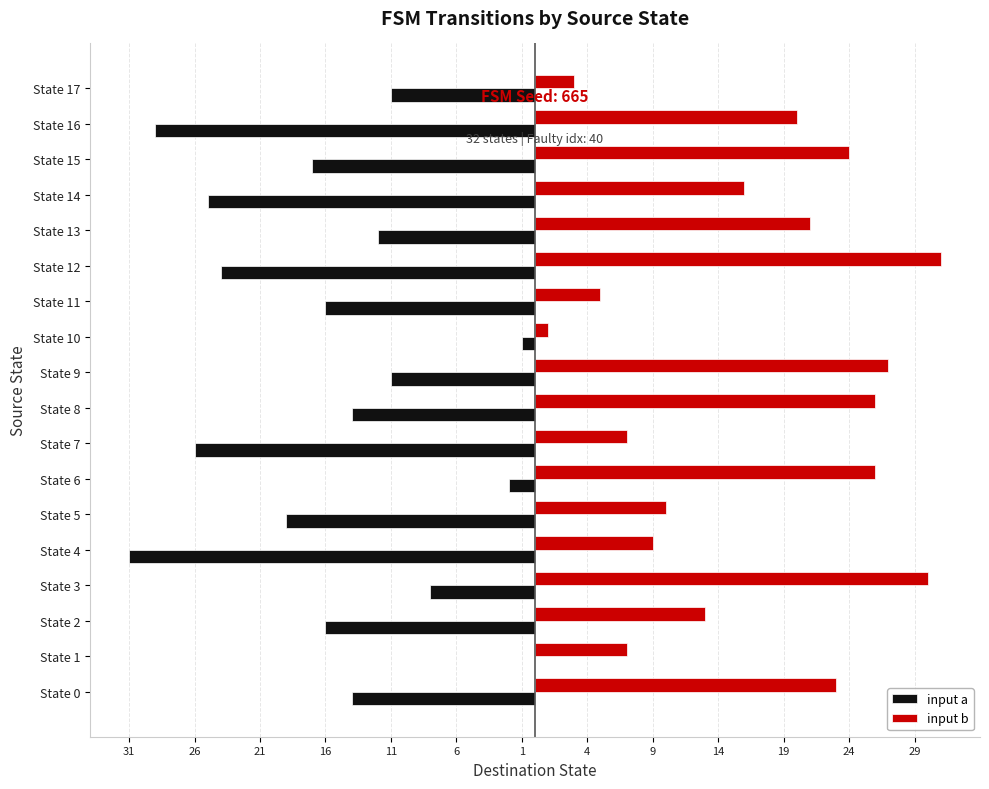

What is the maximum value shown in the chart?

31